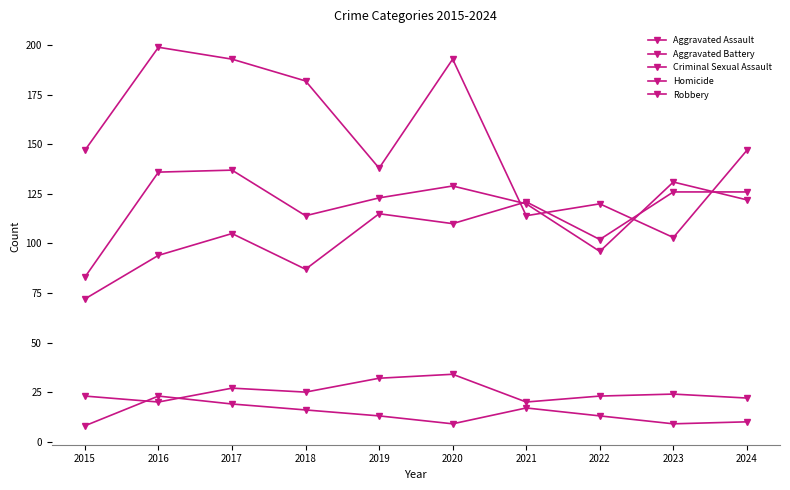

How many series are shown in this chart?

5